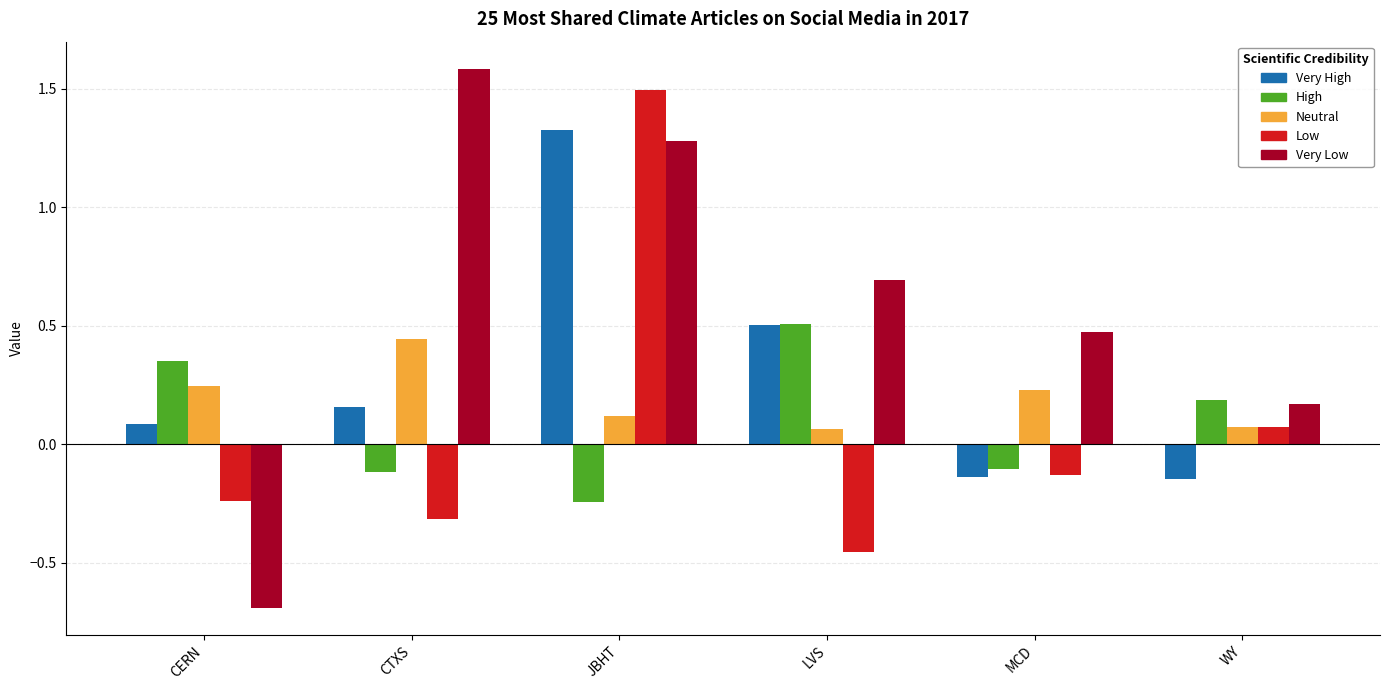

What are all the series names shown in the legend?

Very High, High, Neutral, Low, Very Low